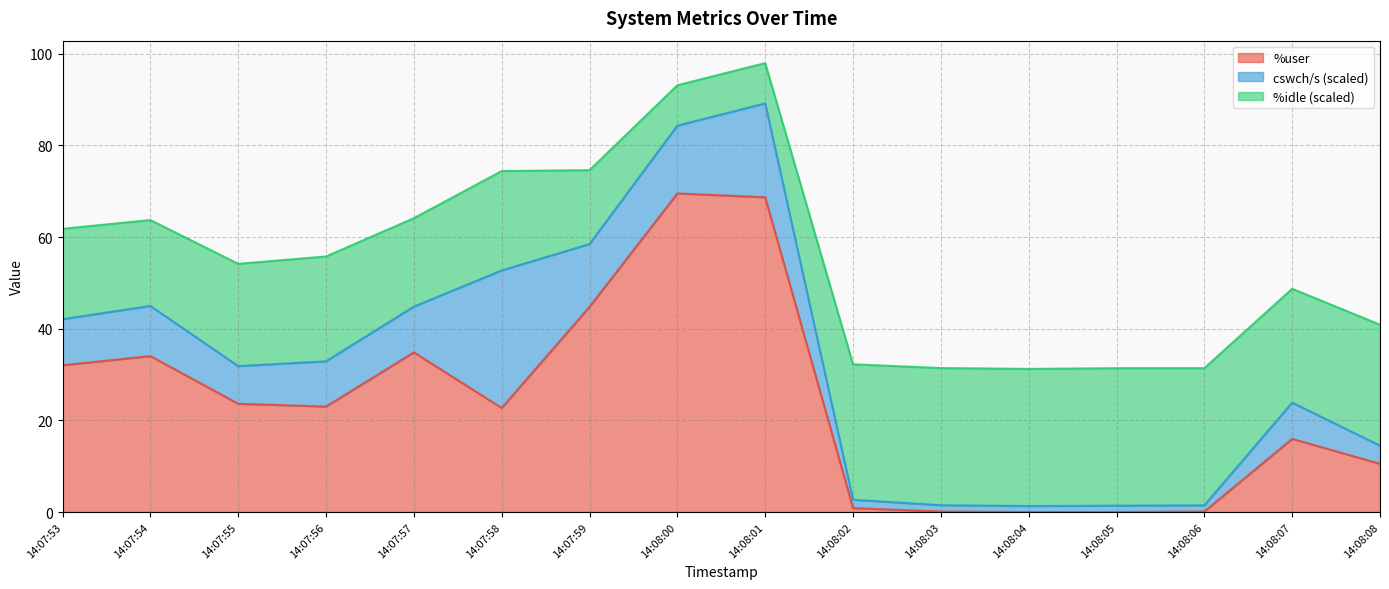

True or false: %user has a value of 37.2 at 14:07:58.

False